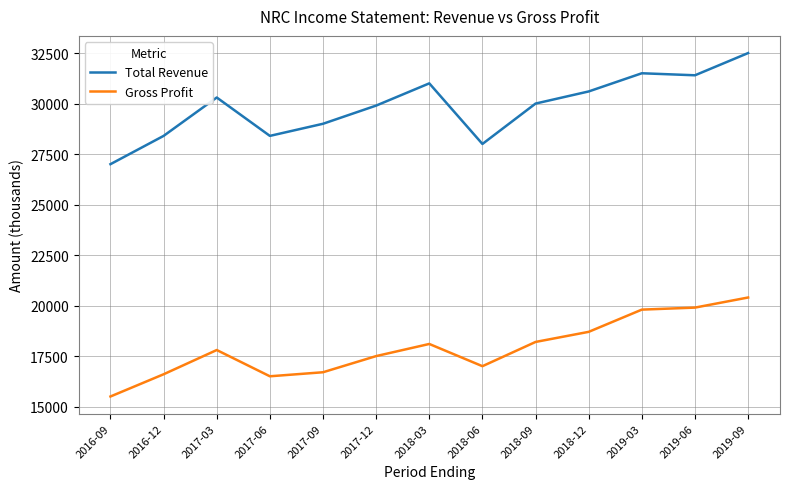

The Total Revenue series shows 30600 at 2018-12. True or false?

True